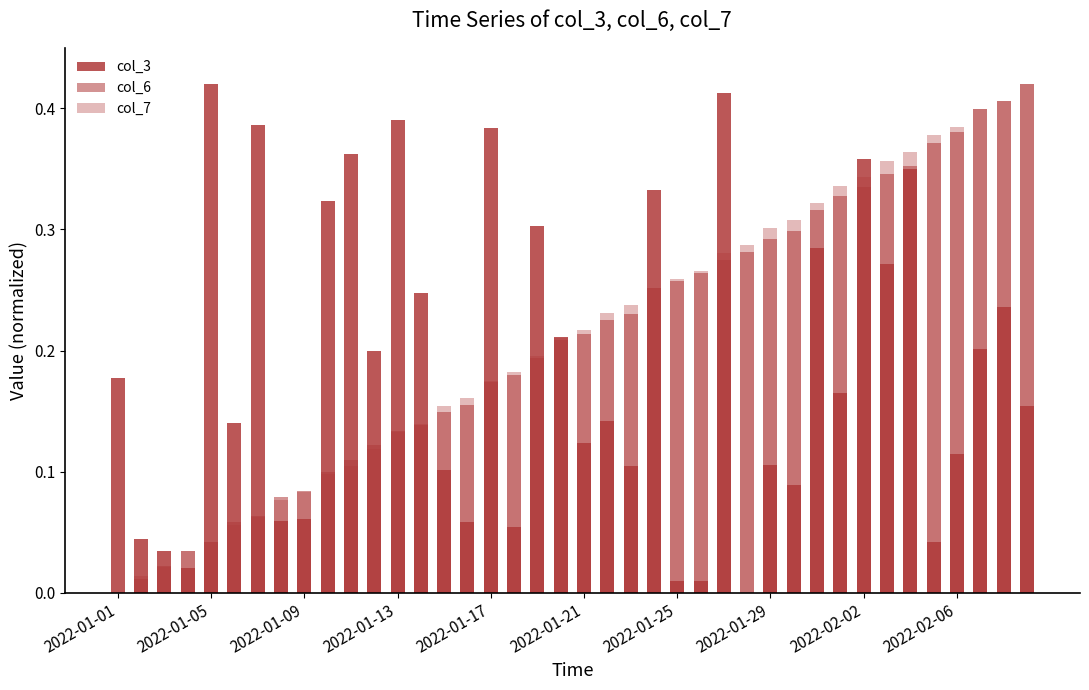

How many values in the col_3 series exceed 0?

39